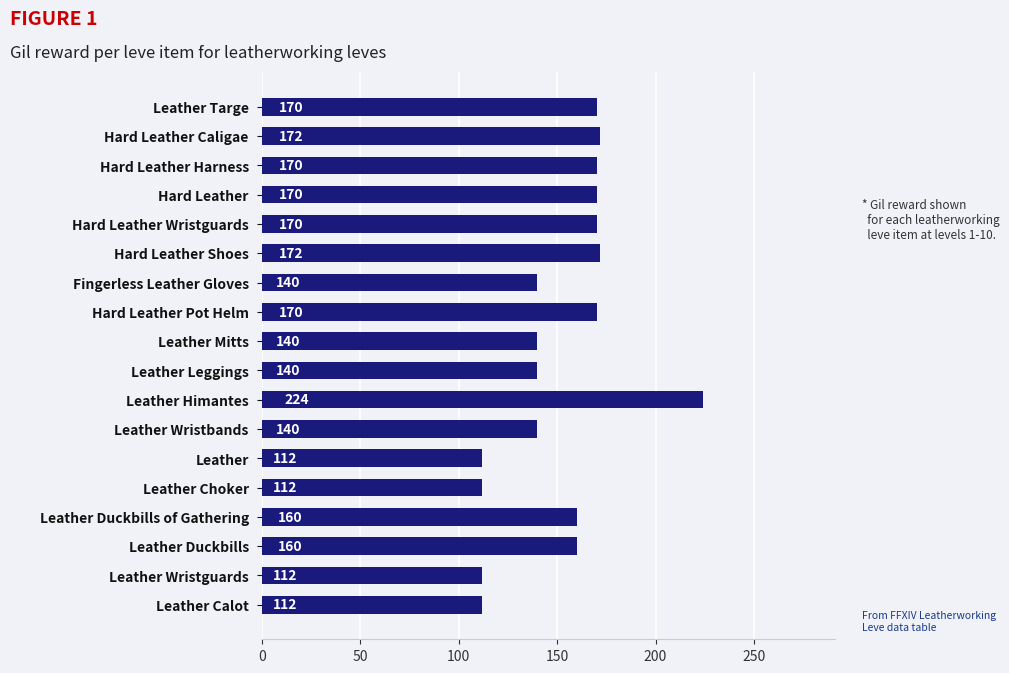

The value at Leather Himantes is 224. True or false?

True